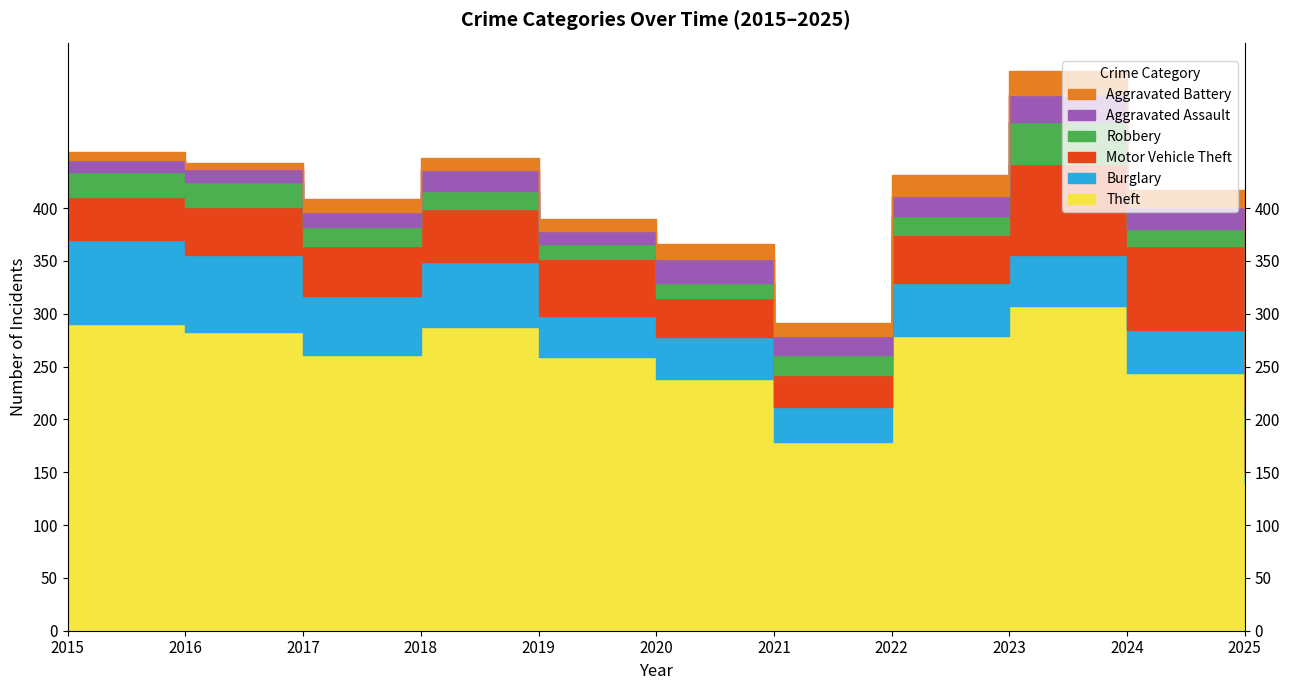

What is the value of the Aggravated Assault point at the 6th from the left?

23